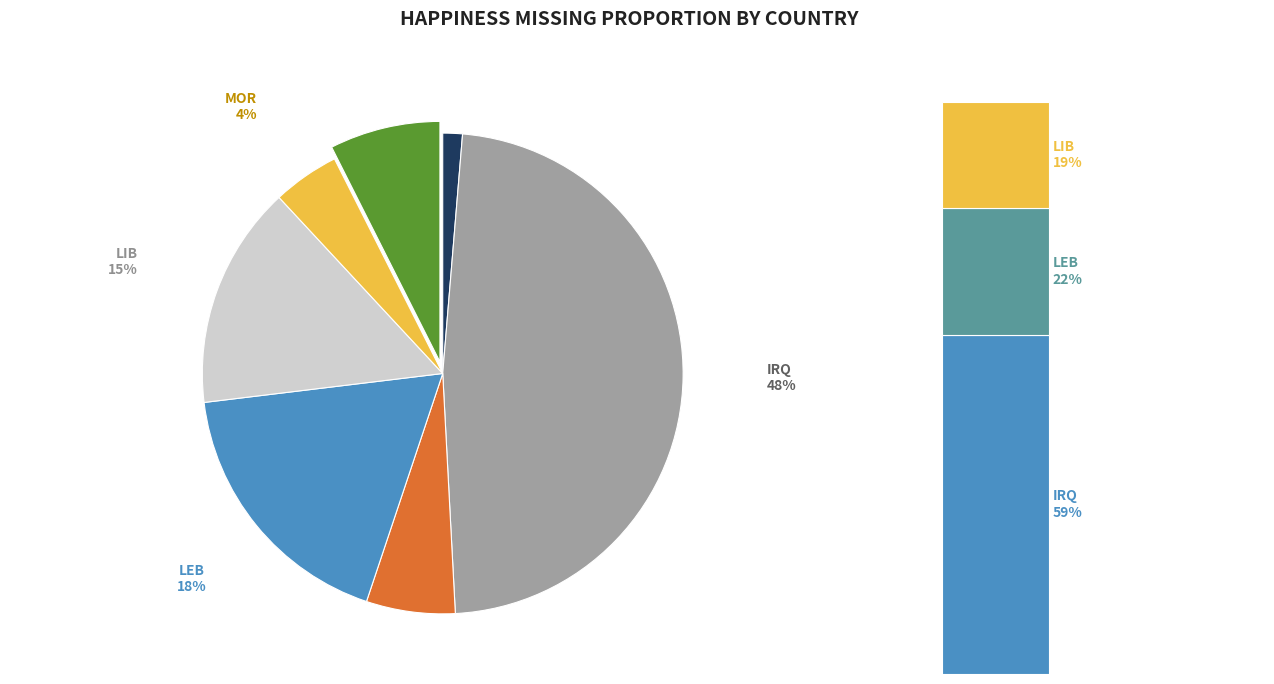

How much of the chart is everything except JOR?

94.0%